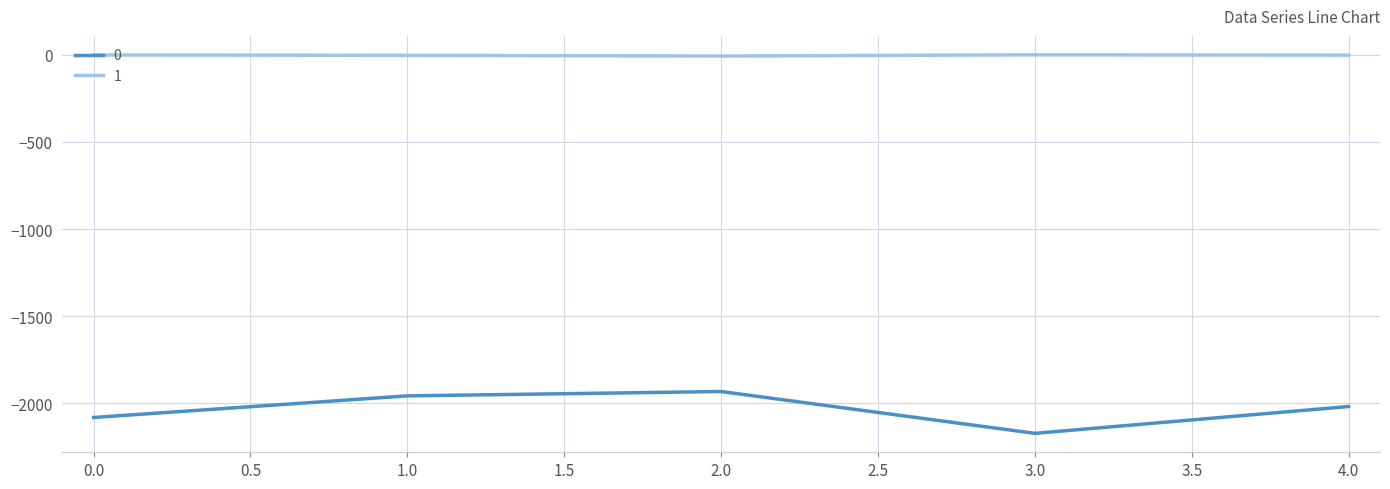

List the labels in order of 0 value, smallest first.

3.0, 0.0, 4.0, 1.0, 2.0